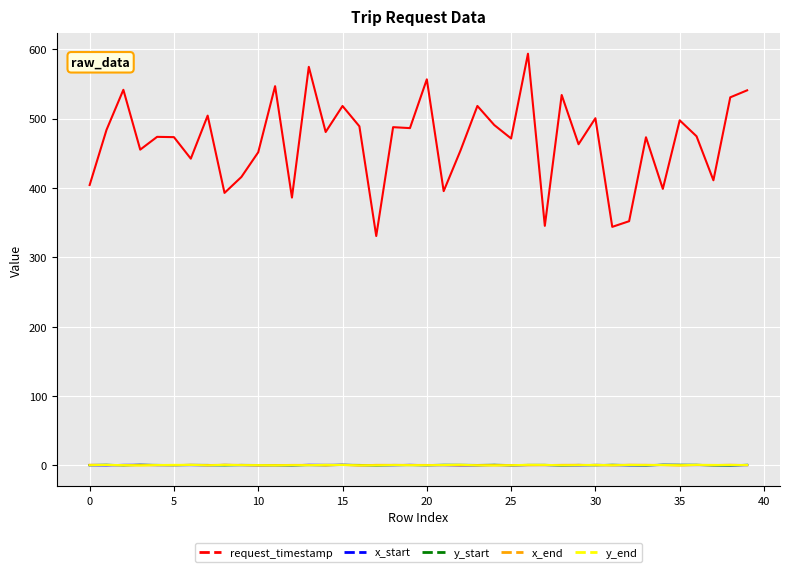

True or false: request_timestamp and y_end cross at least once.

False